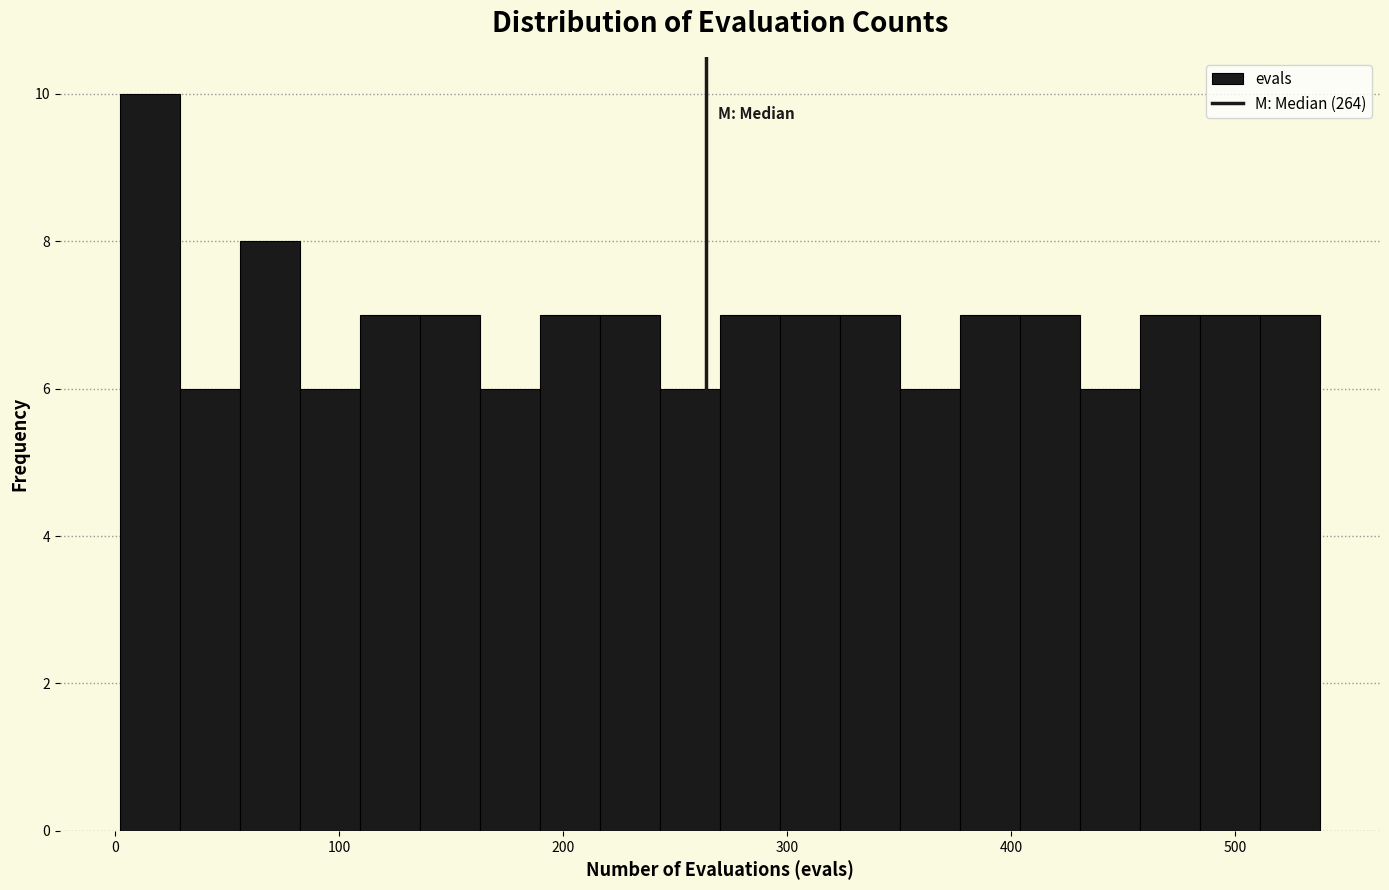

Around what value on the x-axis is the tallest bar? Give the approximate position of its centre, as read against the axis.

20